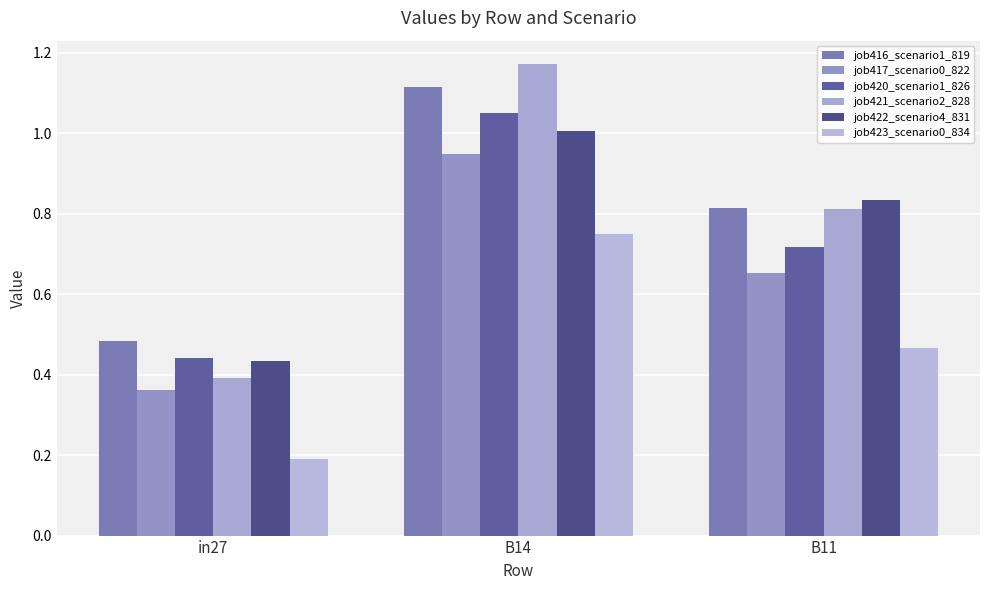

At which label is job422_scenario4_831 closest to 0?

in27